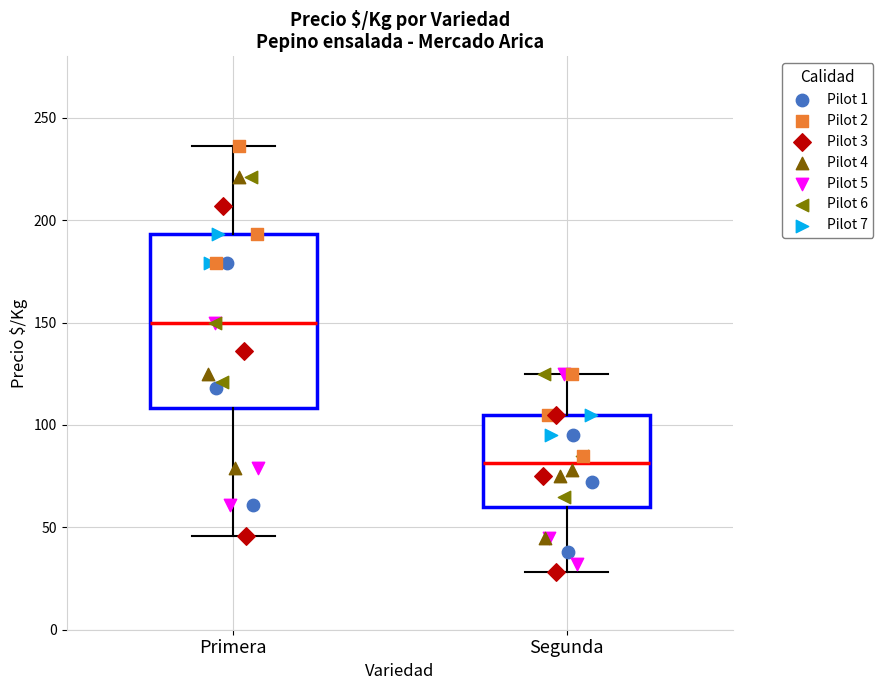

Which box is the tallest, from its lower edge to its upper edge?

Primera